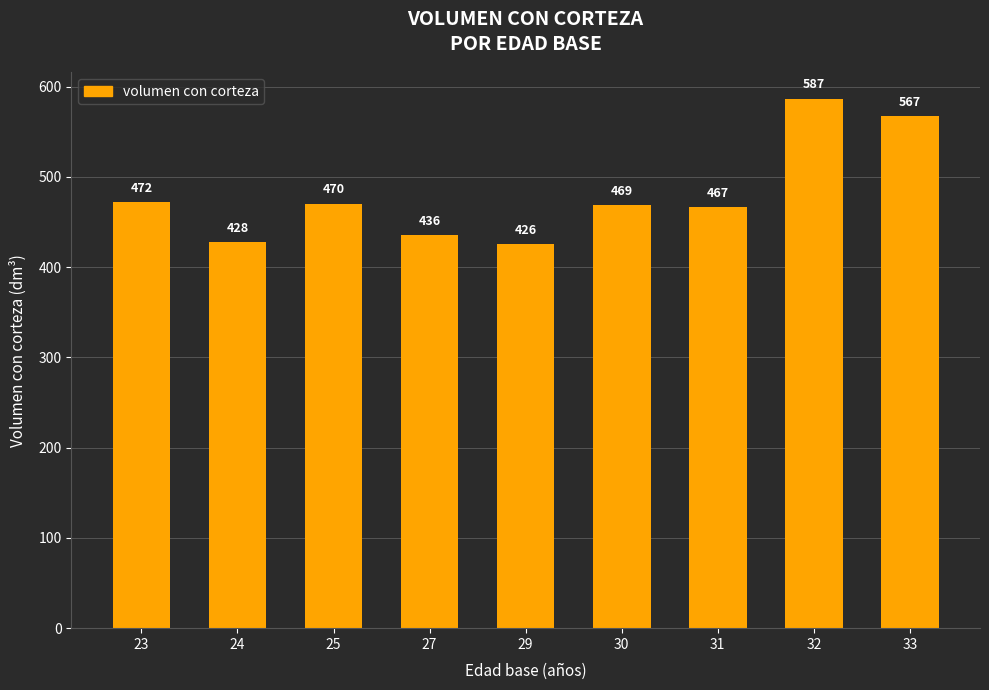

Count the number of categories in the chart.

9